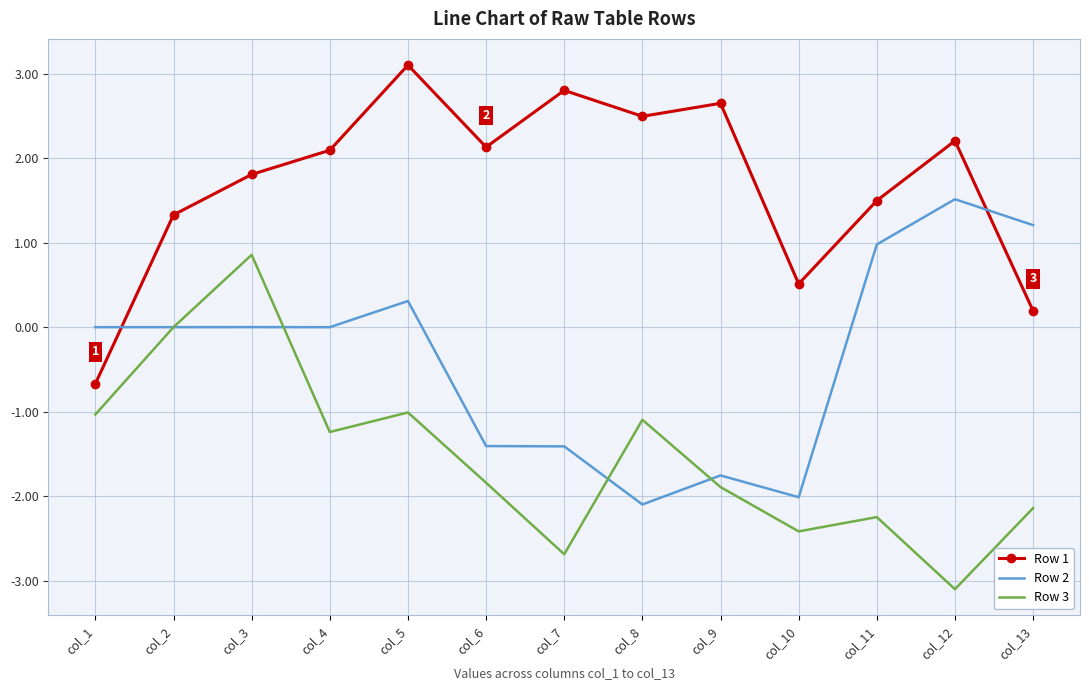

Is it true that Row 3 equals -3.1 at col_13?

False